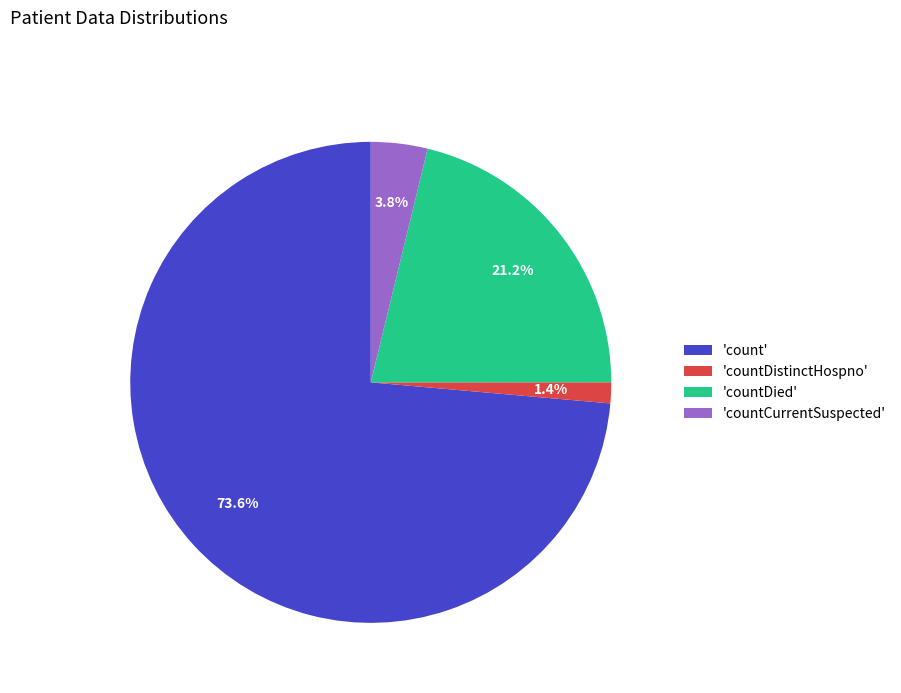

Does any single category account for the majority?

Yes